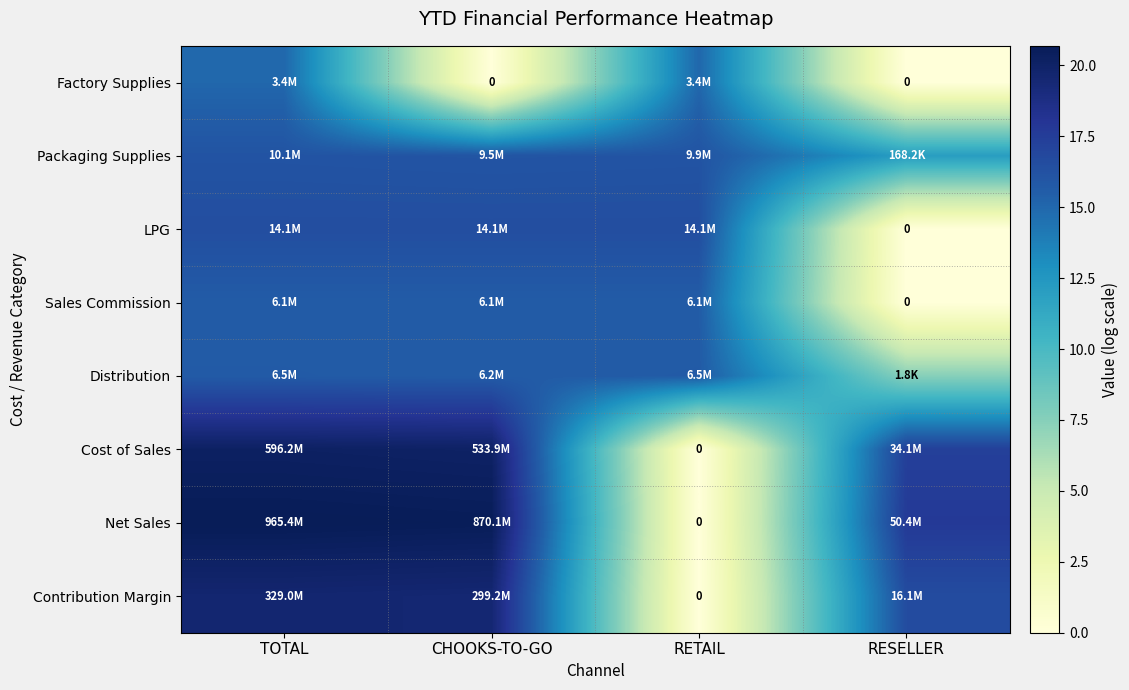

What is the maximum value for LPG?

16.5